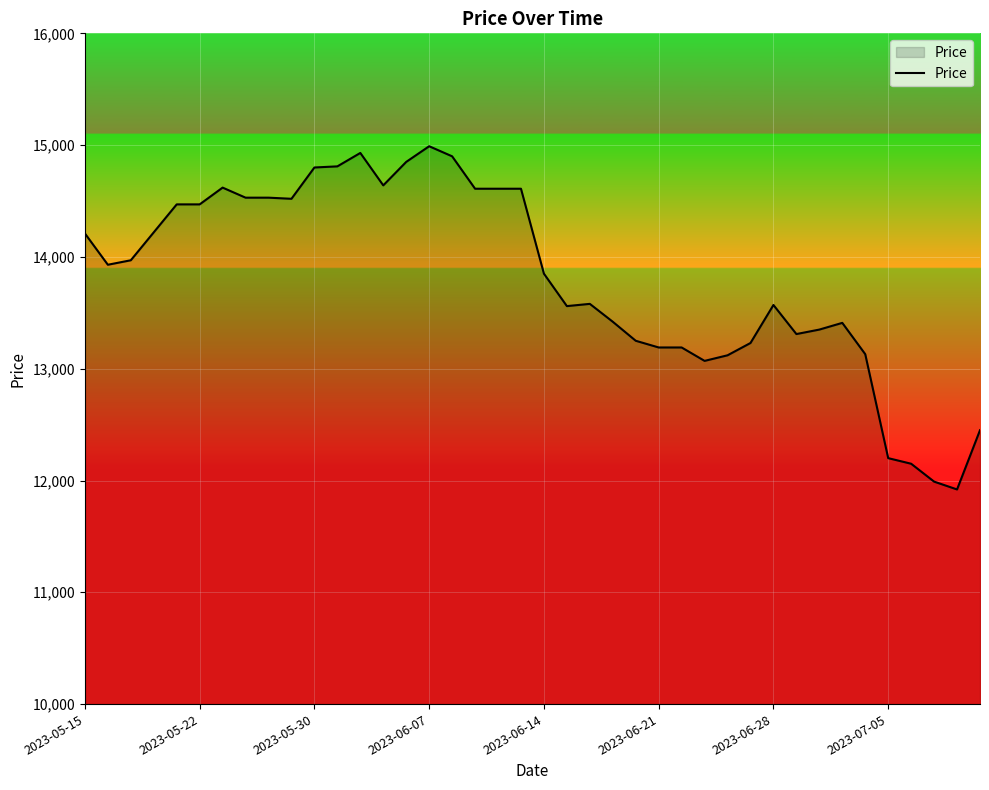

What is the minimum value shown in the chart?

11920